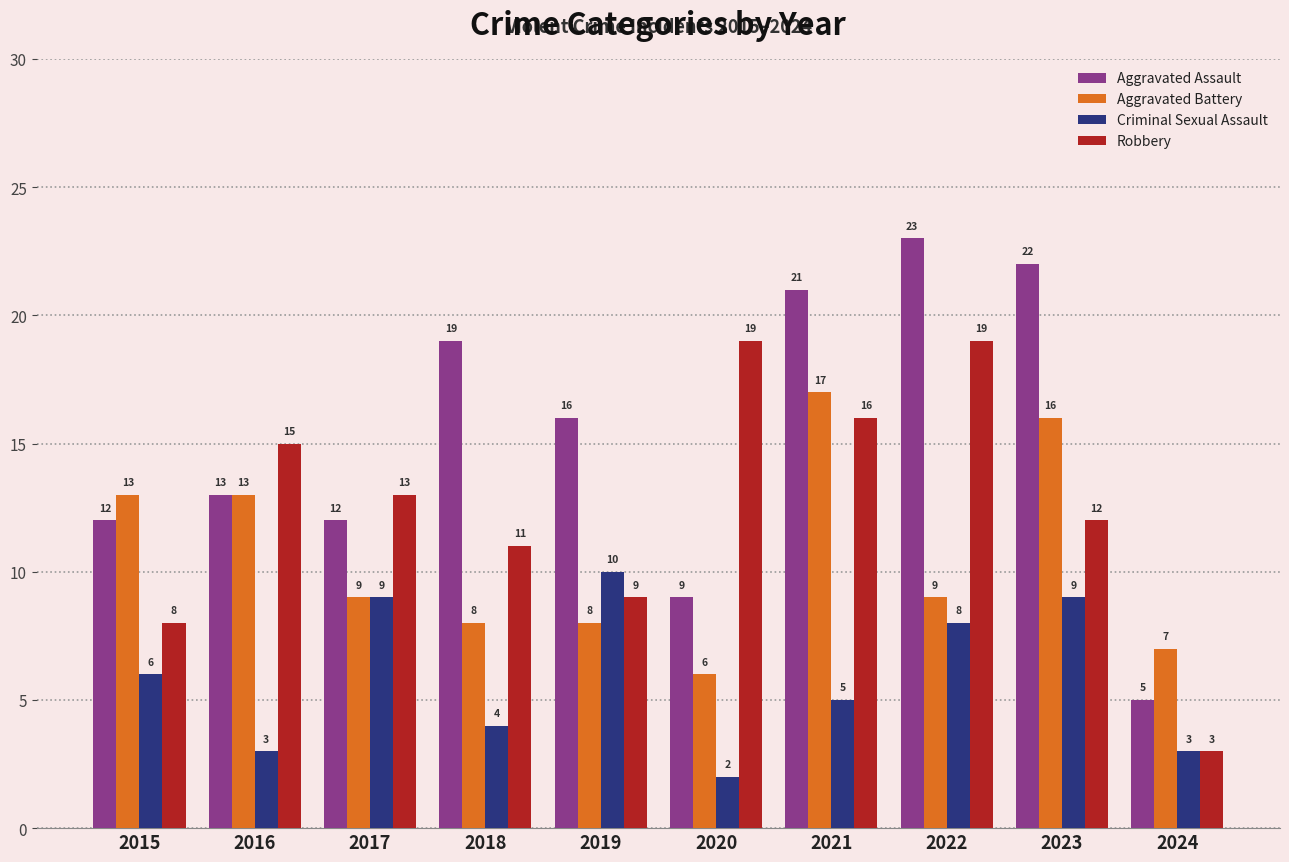

Which category has the highest value in the Aggravated Battery series?

2021